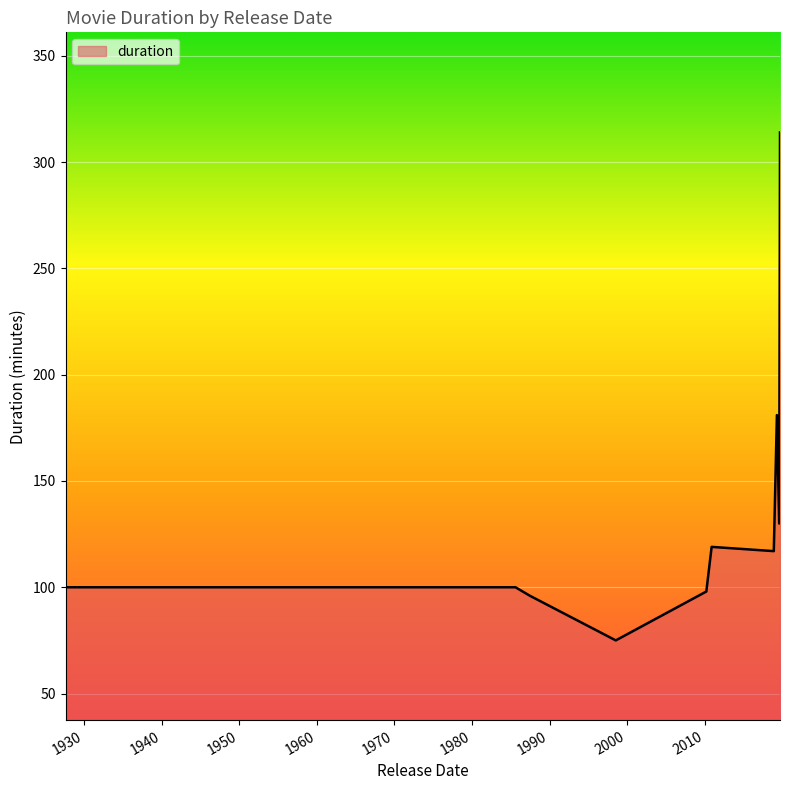

What is the difference between the maximum and minimum values?

239